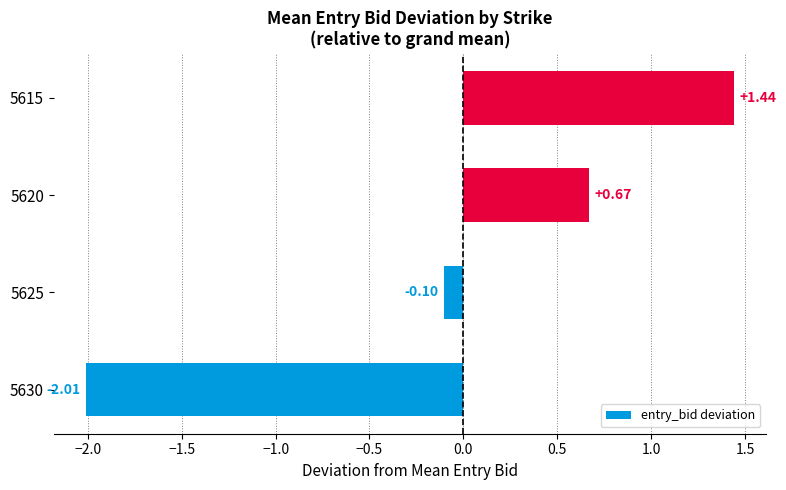

What is the difference between the values at 5615 and 5620?

0.8